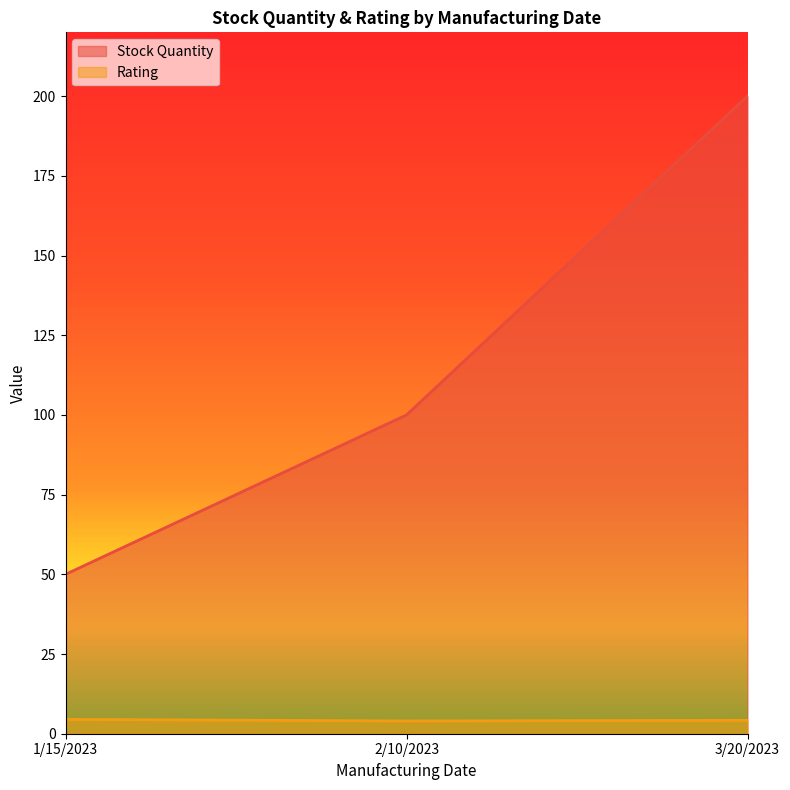

Reading left to right, transcribe all the data shown in this chart.

Stock Quantity: 50.0	100.0	200.0
Rating: 4.5	4.0	4.2